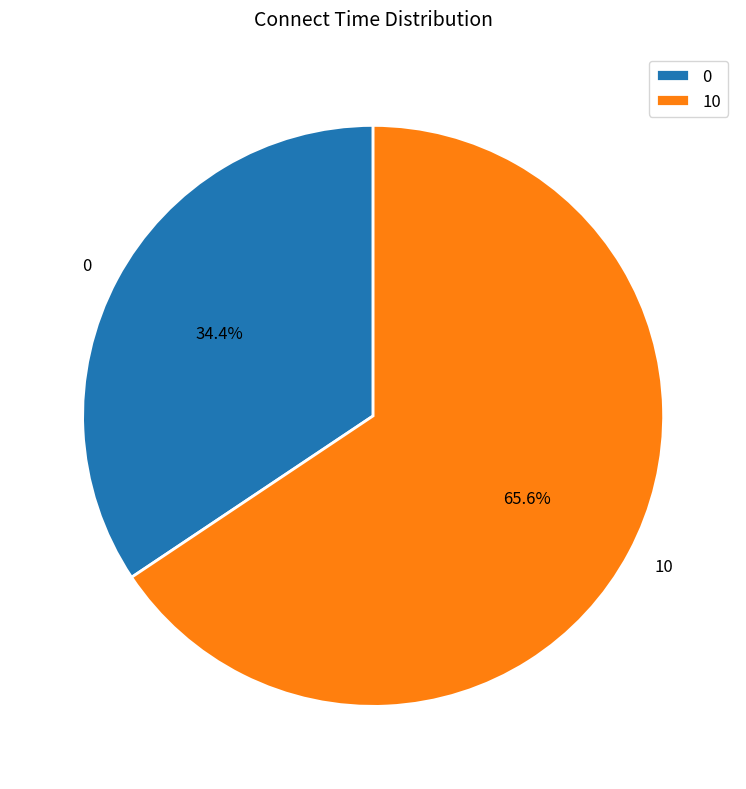

How many slices are in this pie chart?

2